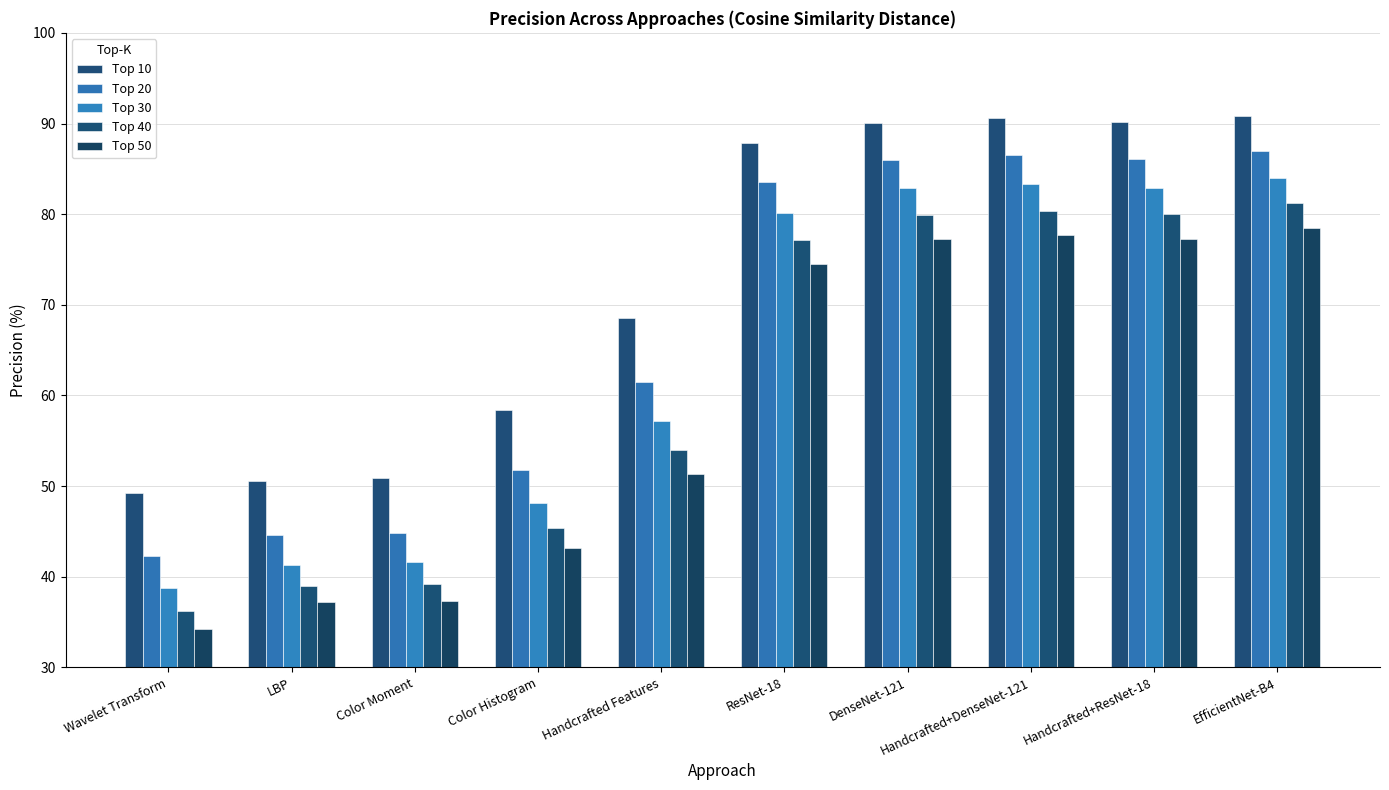

At which label does Top 20 first exceed 83?

ResNet-18